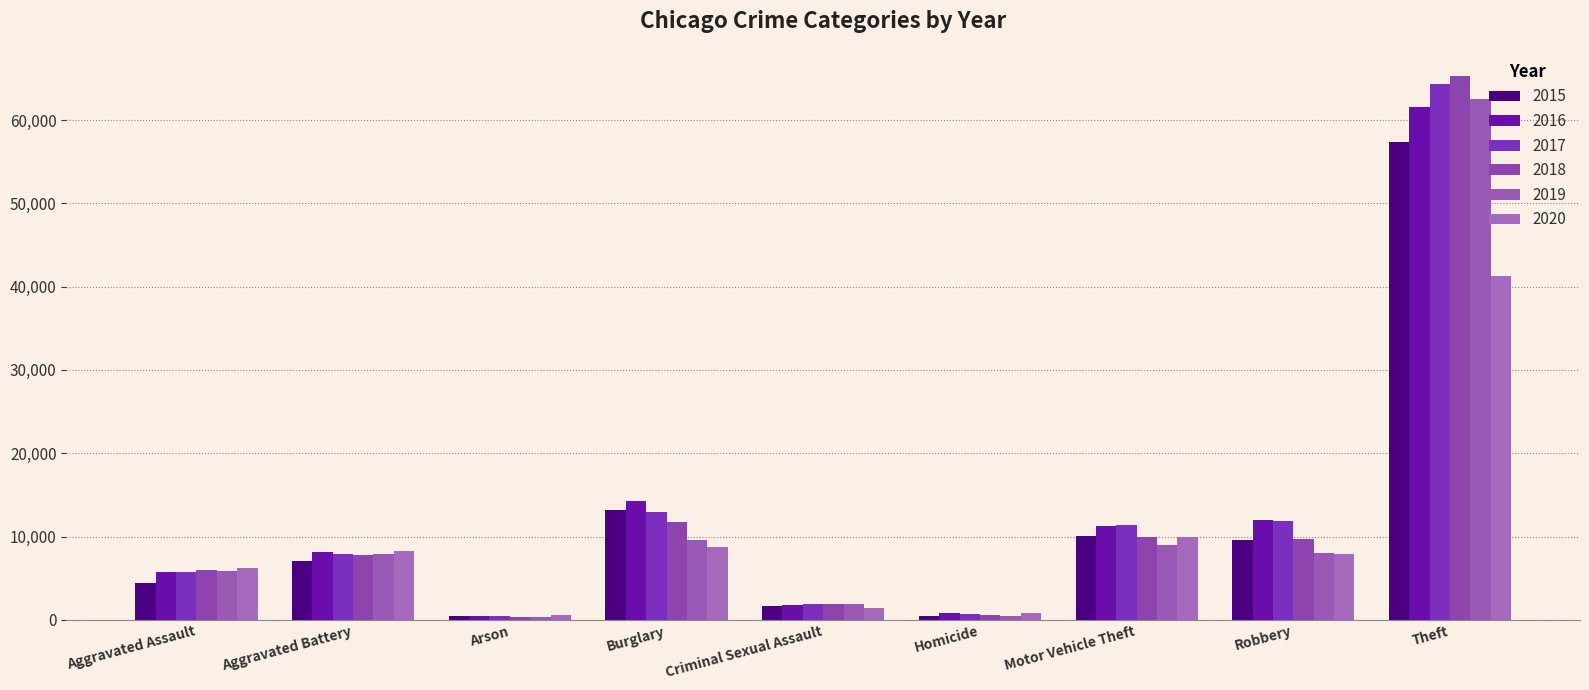

Is the value of 2015 at Criminal Sexual Assault greater than the value of 2016 at Theft?

No